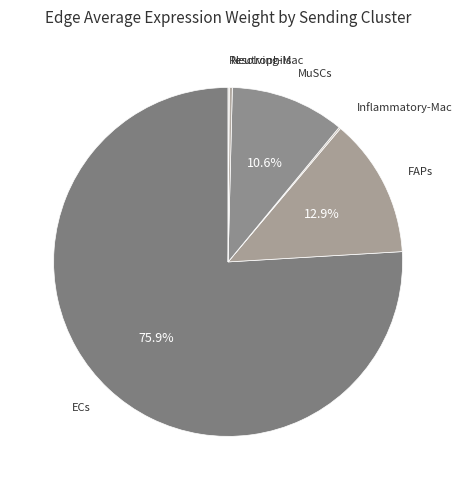

Count the number of slices in the pie.

6